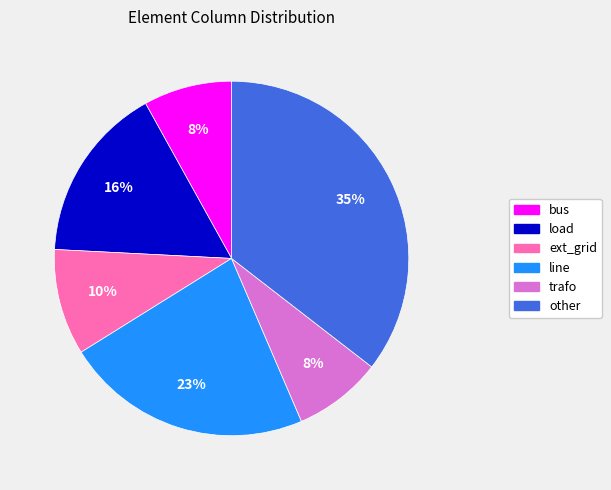

To the nearest percent, what is the difference between the line and ext_grid slice percentages?

13%